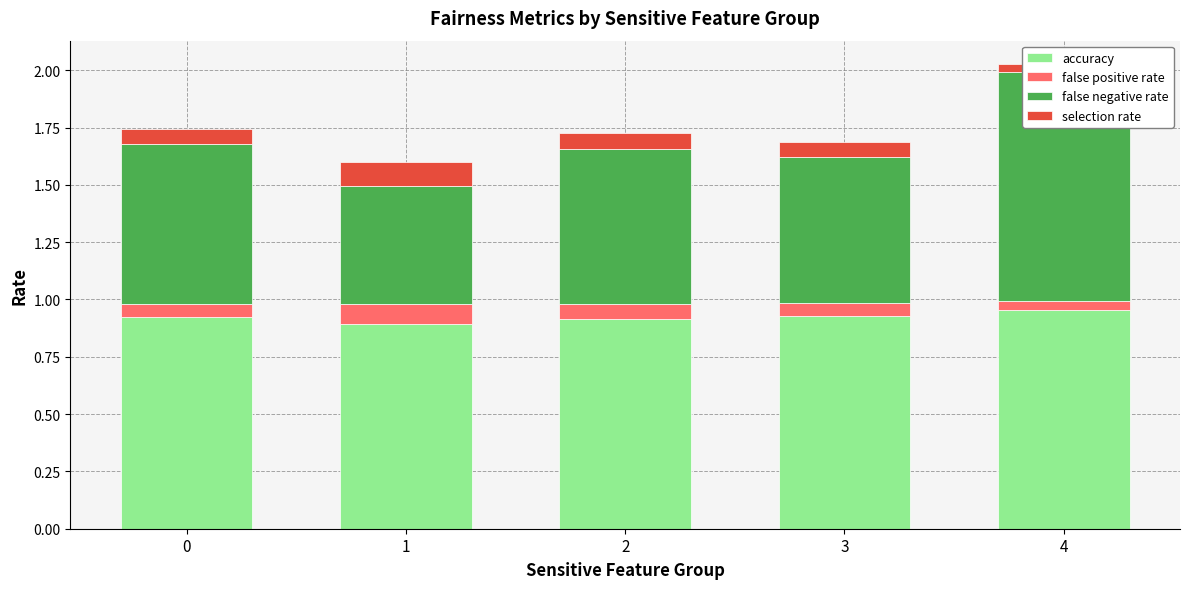

At which category does the chart reach its peak across all series?

4